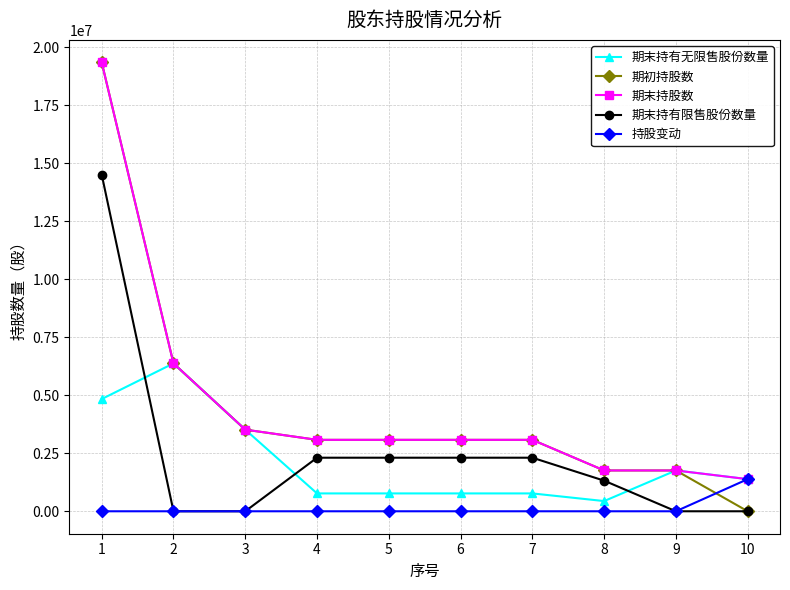

How many data points in 期初持股数 are less than 3079125?

3